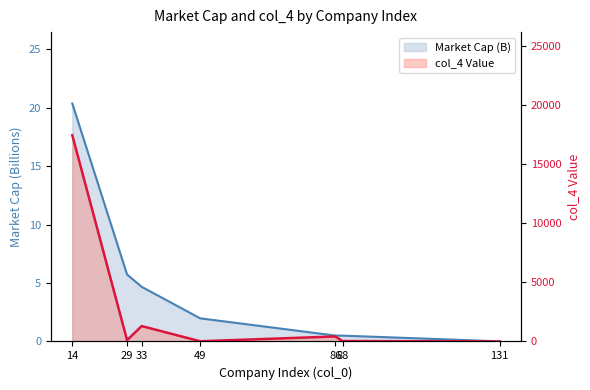

Reading left to right, list all the values displayed in this chart.

Market Cap (col_3): 20.4	5.7	4.7	2.0	0.5	0.5	0.0
col_4 Value: 17453.3	111.8	1301.8	16.8	422.3	35.3	0.6